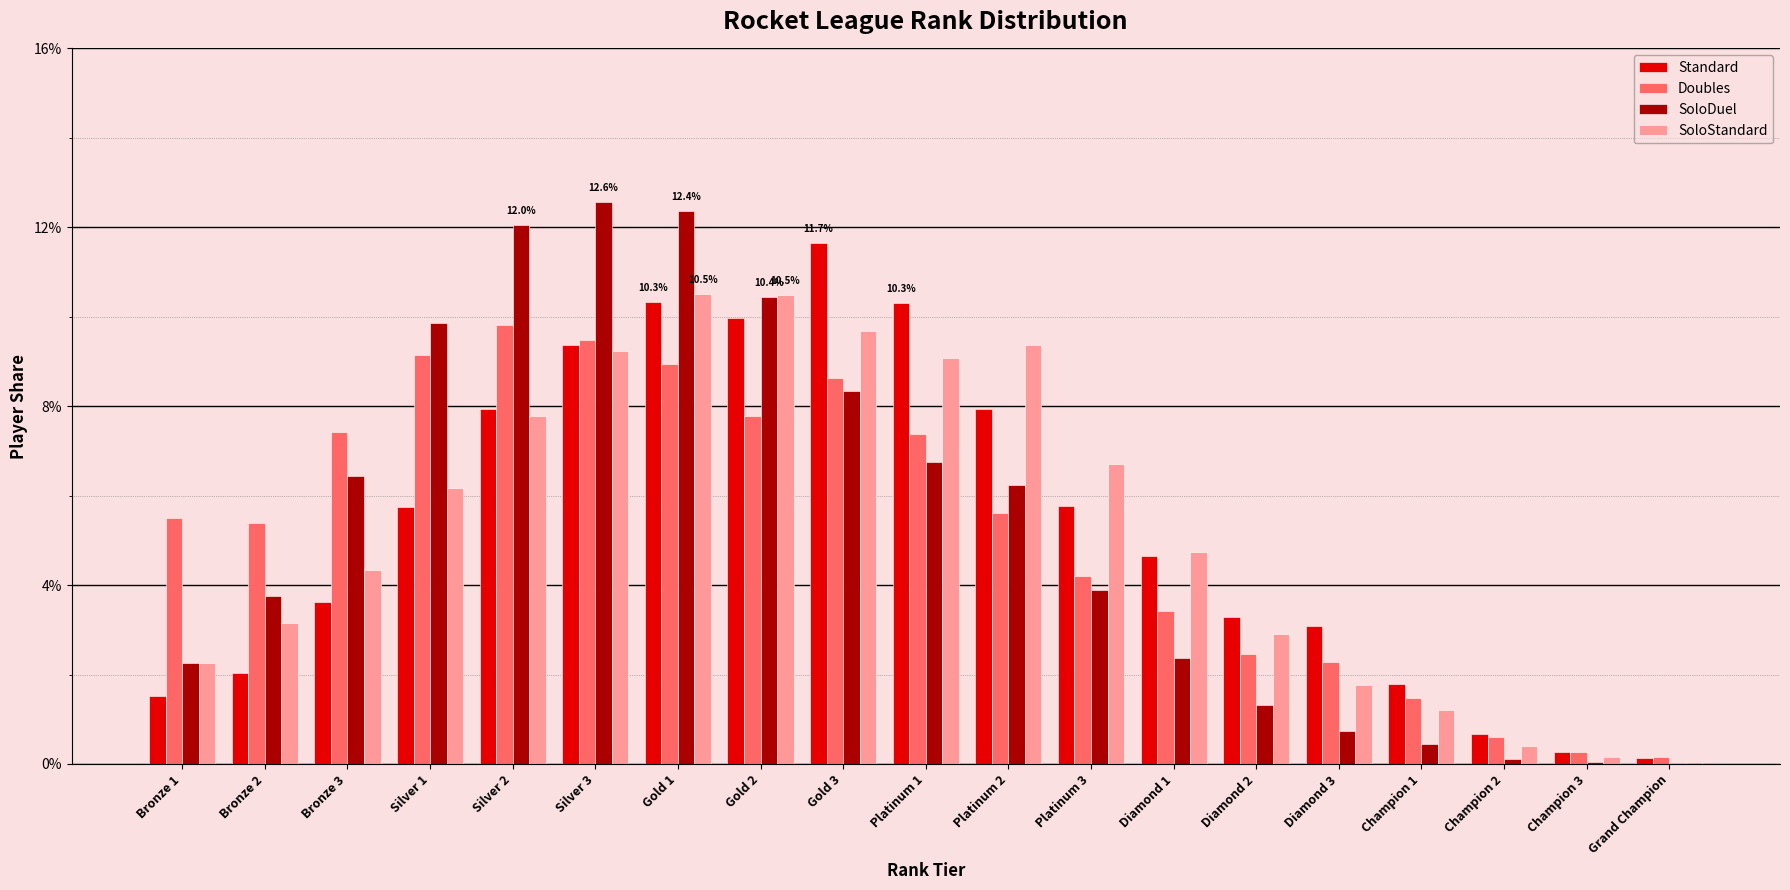

What position from the right is Grand Champion?

1